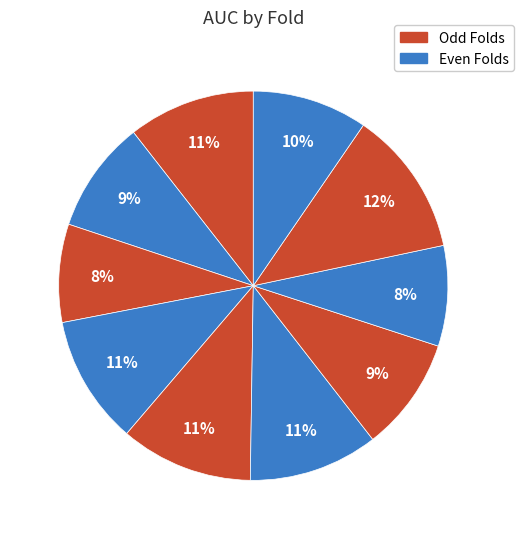

How many segments does this pie chart have?

10